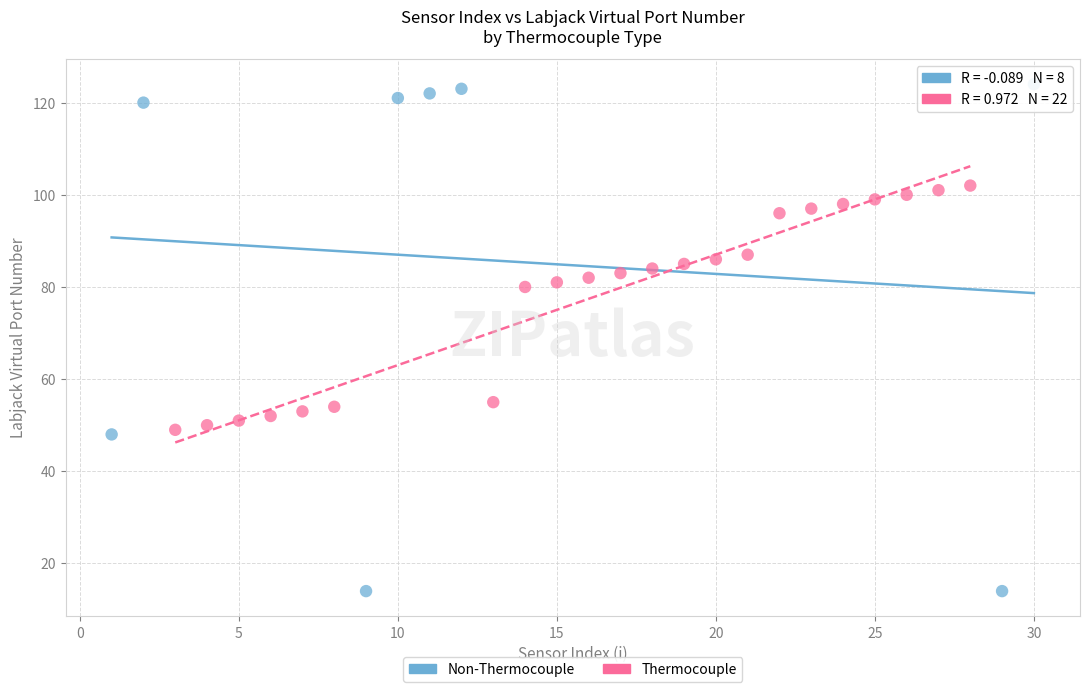

Which series has the largest Y range (max minus min)?

Non-Thermocouple